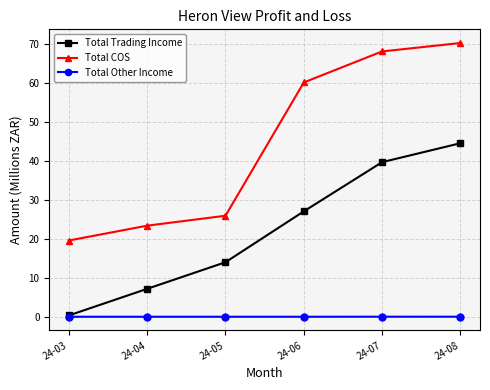

List the series in order of their peak value, highest first.

Total COS, Total Trading Income, Total Other Income